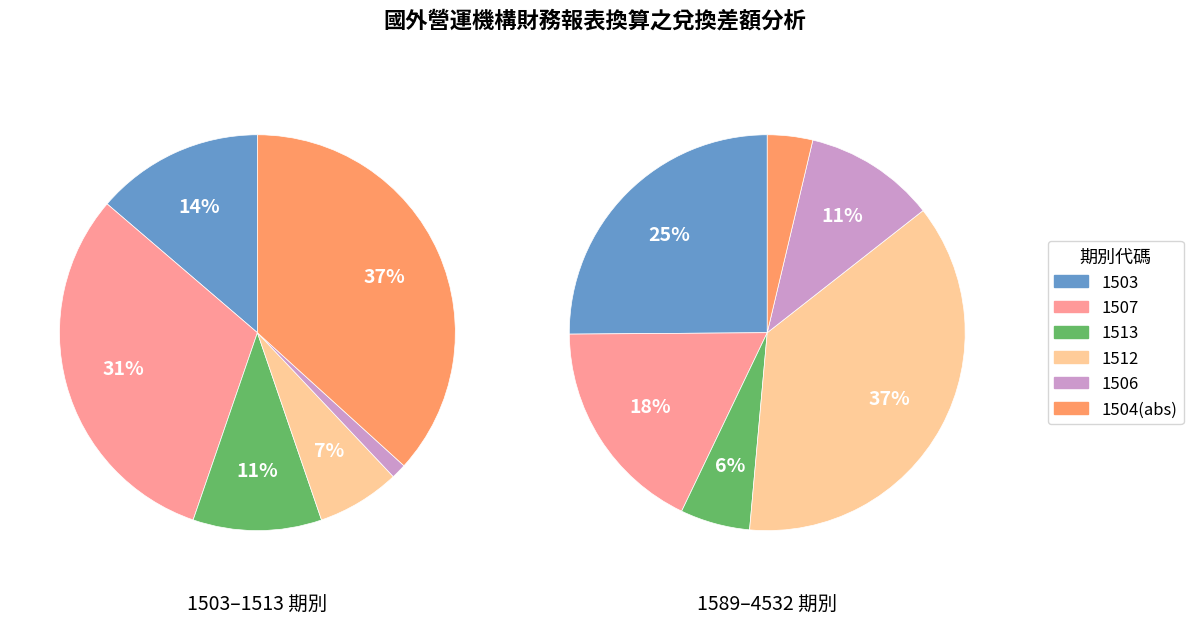

Between values_1503 and values_1504, which series saw the biggest shift?

values_1504